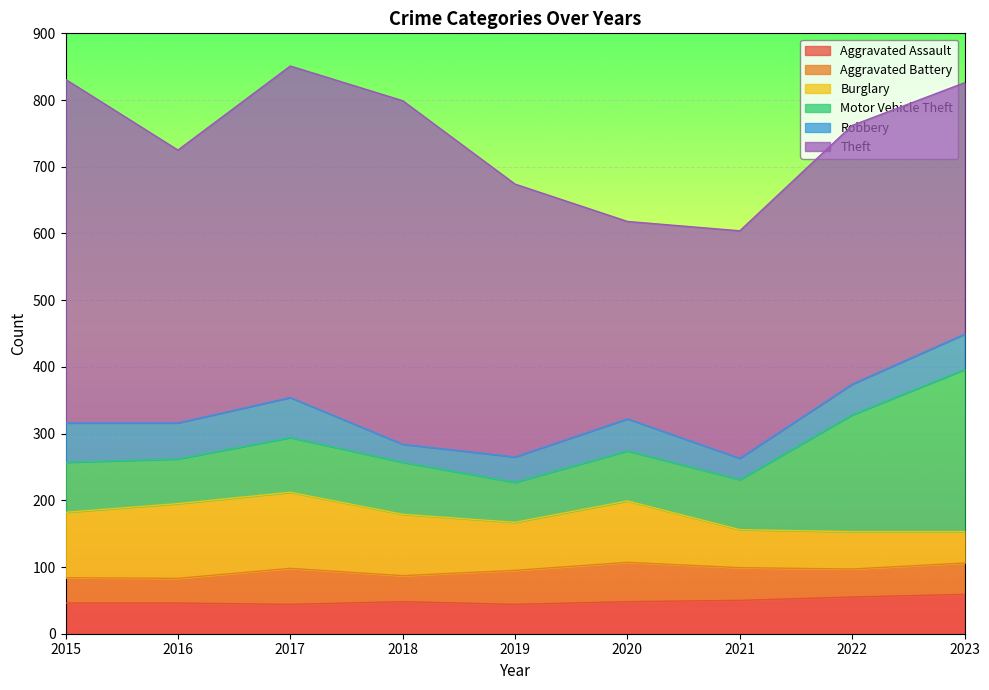

At which category is the sum across all series the highest?

2017